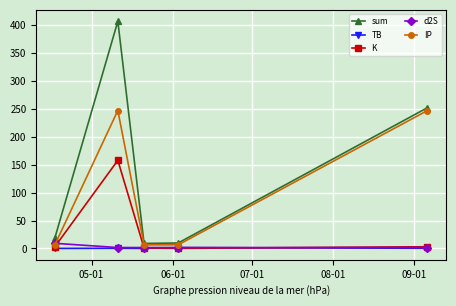

Which series has the largest range (max minus min)?

sum